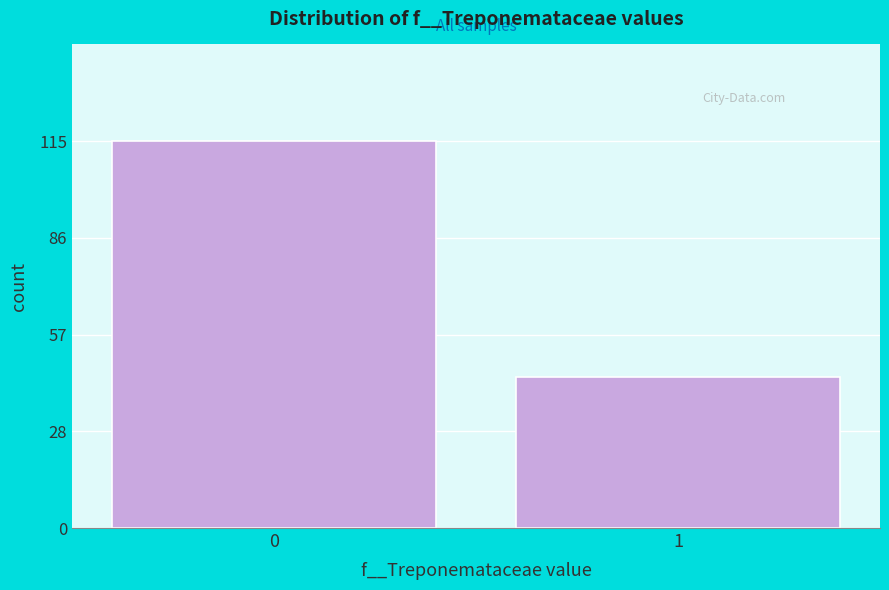

Reading left to right, extract all data points from this chart.

115	45